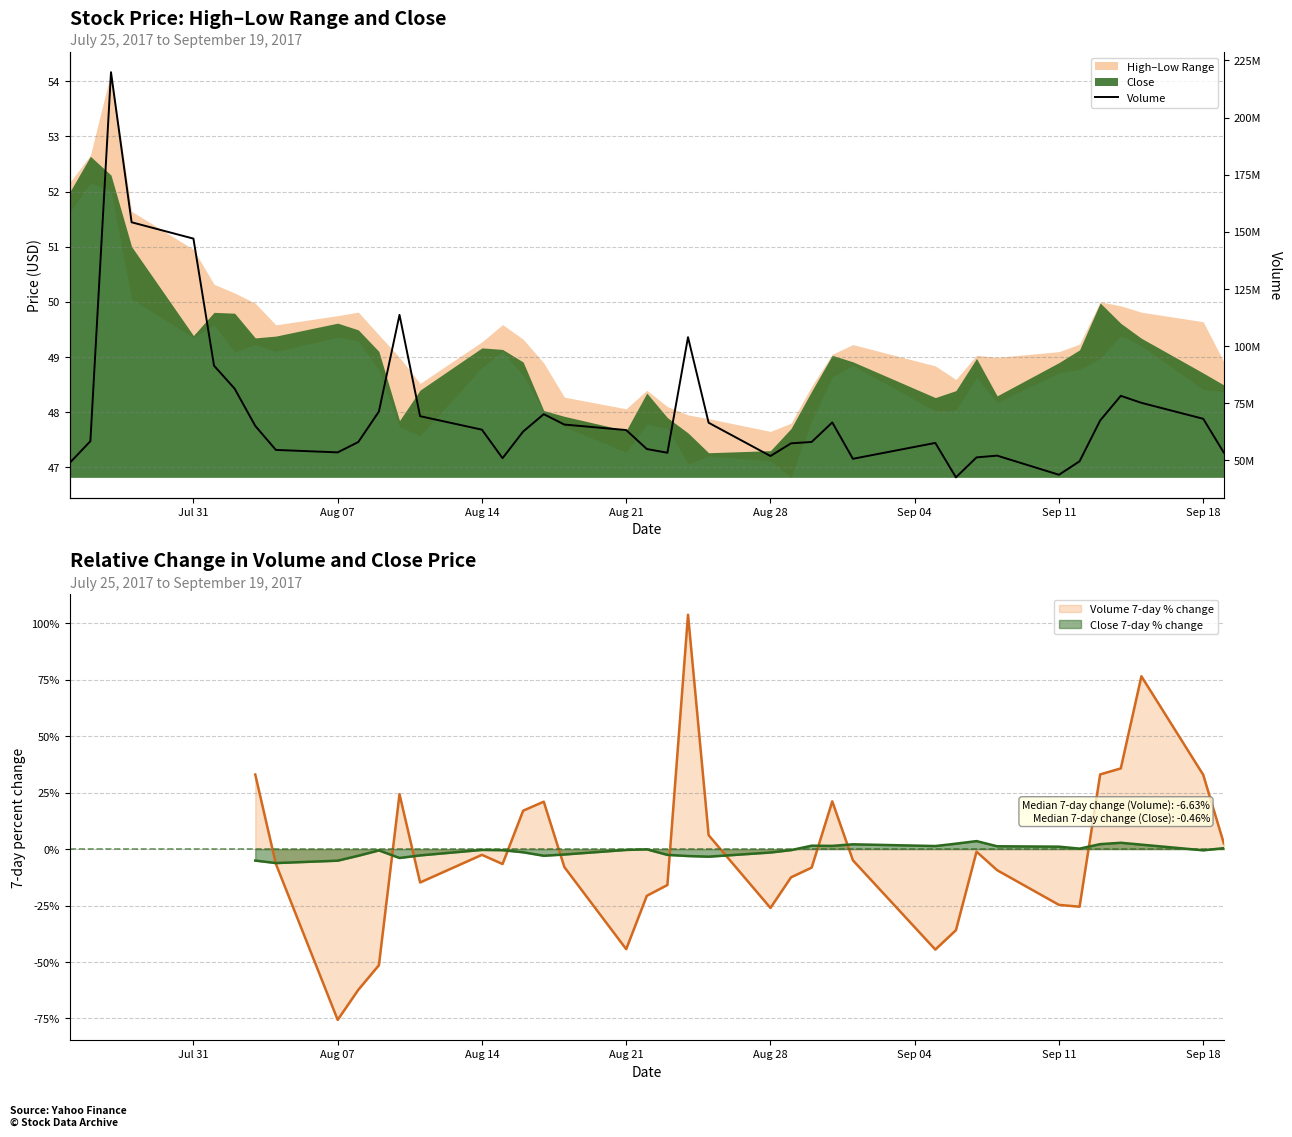

The value of Volume 7-day % change at Sep 18 is 13.1. True or false?

False